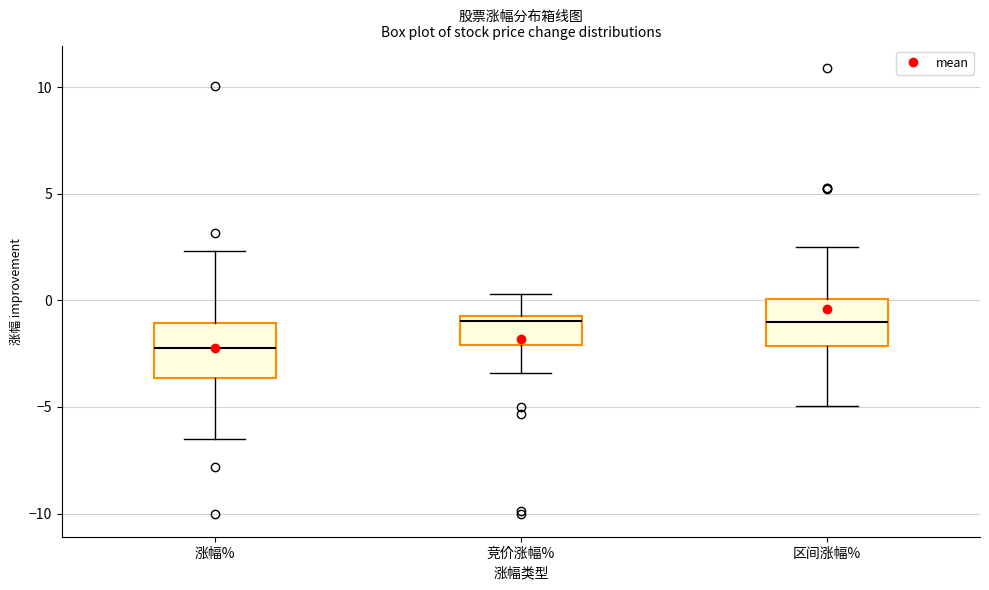

Reading left to right, read every box against the y-axis: the position of its median line, the range the box covers, and the ends of its whiskers. The values are not printed on the chart, so give them approximately, as read against the axis.

涨幅%: median -2.0, box -3.5 to -1.0, whiskers -6.5 to 2.5
竞价涨幅%: median -1.0, box -2.0 to -0.5, whiskers -3.5 to 0.5
区间涨幅%: median -1.0, box -2.0 to 0.0, whiskers -5.0 to 2.5